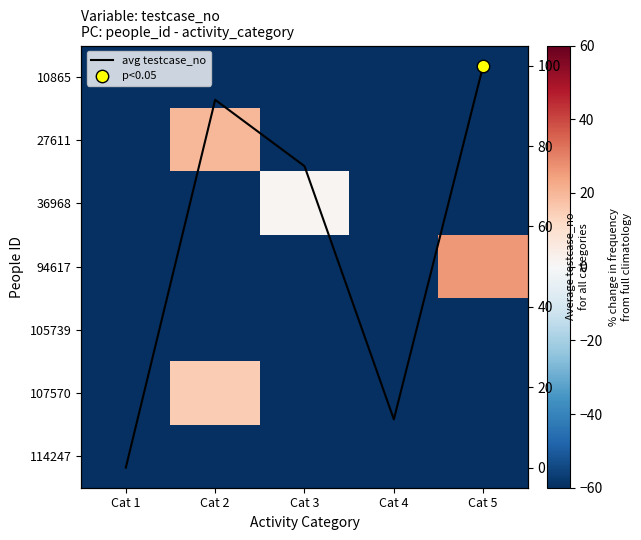

Which has a higher value, Cat 2 or Cat 3?

Cat 2